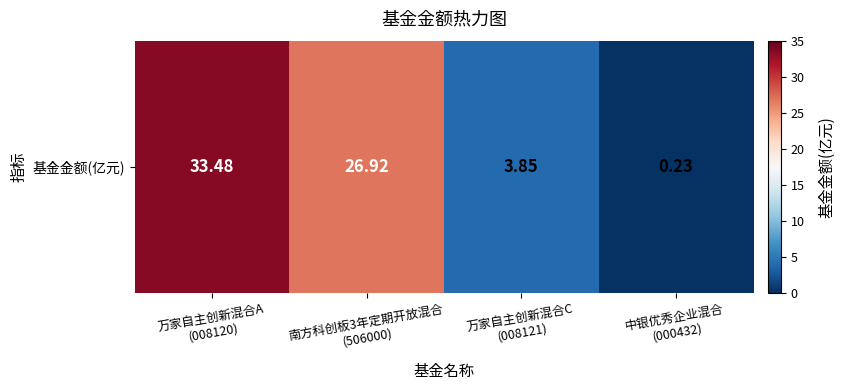

What is the change in value from 万家自主创新混合C
(008121) to 中银优秀企业混合
(000432)?

-3.6